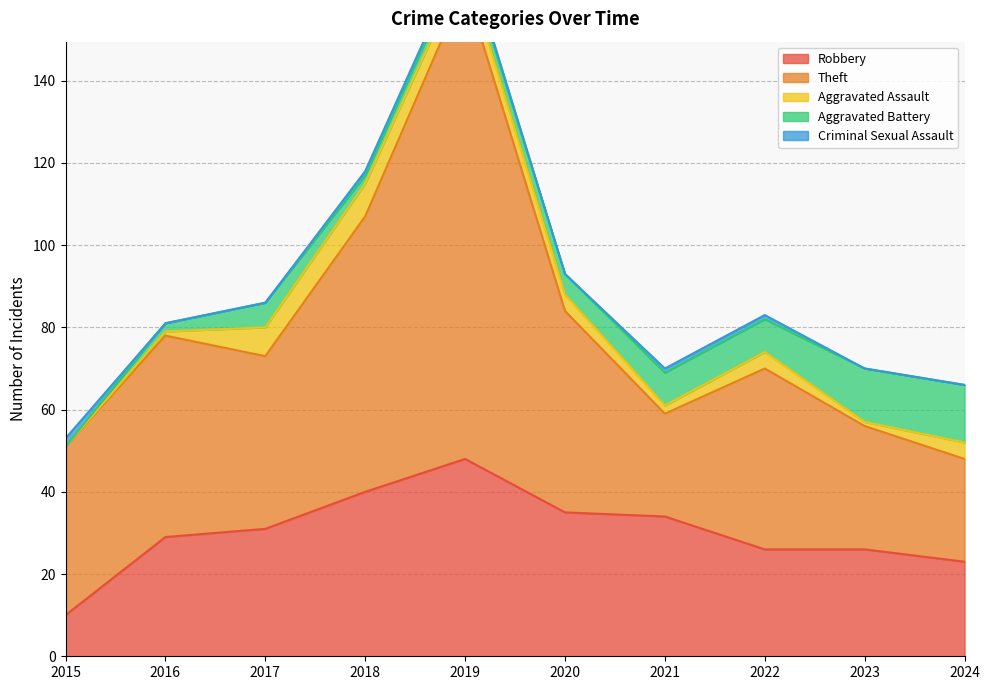

True or false: Theft has more than 2 points higher than both neighbors.

True